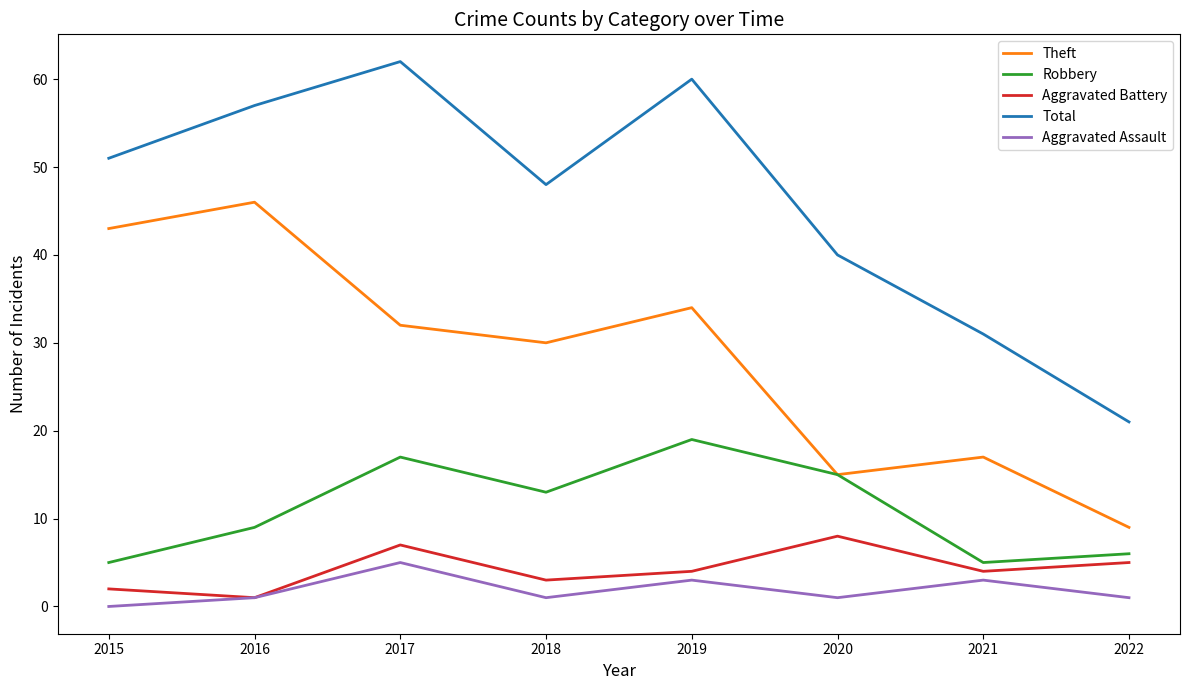

Reading left to right, transcribe all the data shown in this chart.

Theft: 2015=43	2016=46	2017=32	2018=30	2019=34	2020=15	2021=17	2022=9
Robbery: 2015=5	2016=9	2017=17	2018=13	2019=19	2020=15	2021=5	2022=6
Aggravated Battery: 2015=2	2016=1	2017=7	2018=3	2019=4	2020=8	2021=4	2022=5
Total: 2015=51	2016=57	2017=62	2018=48	2019=60	2020=40	2021=31	2022=21
Aggravated Assault: 2015=0	2016=1	2017=5	2018=1	2019=3	2020=1	2021=3	2022=1